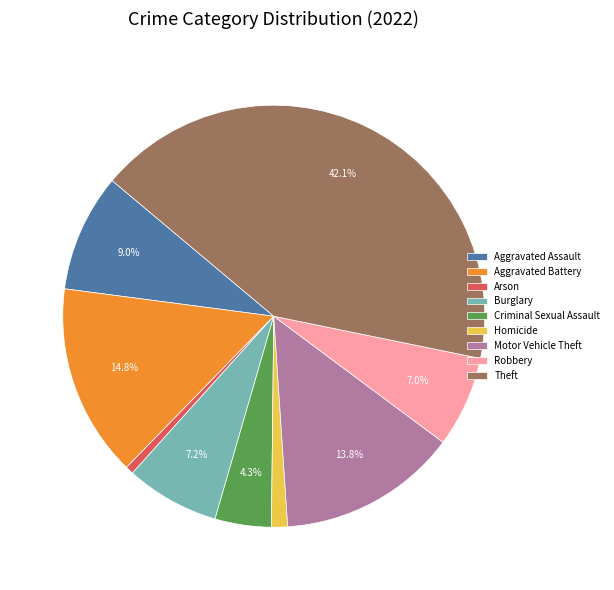

Count the number of slices in the pie.

9